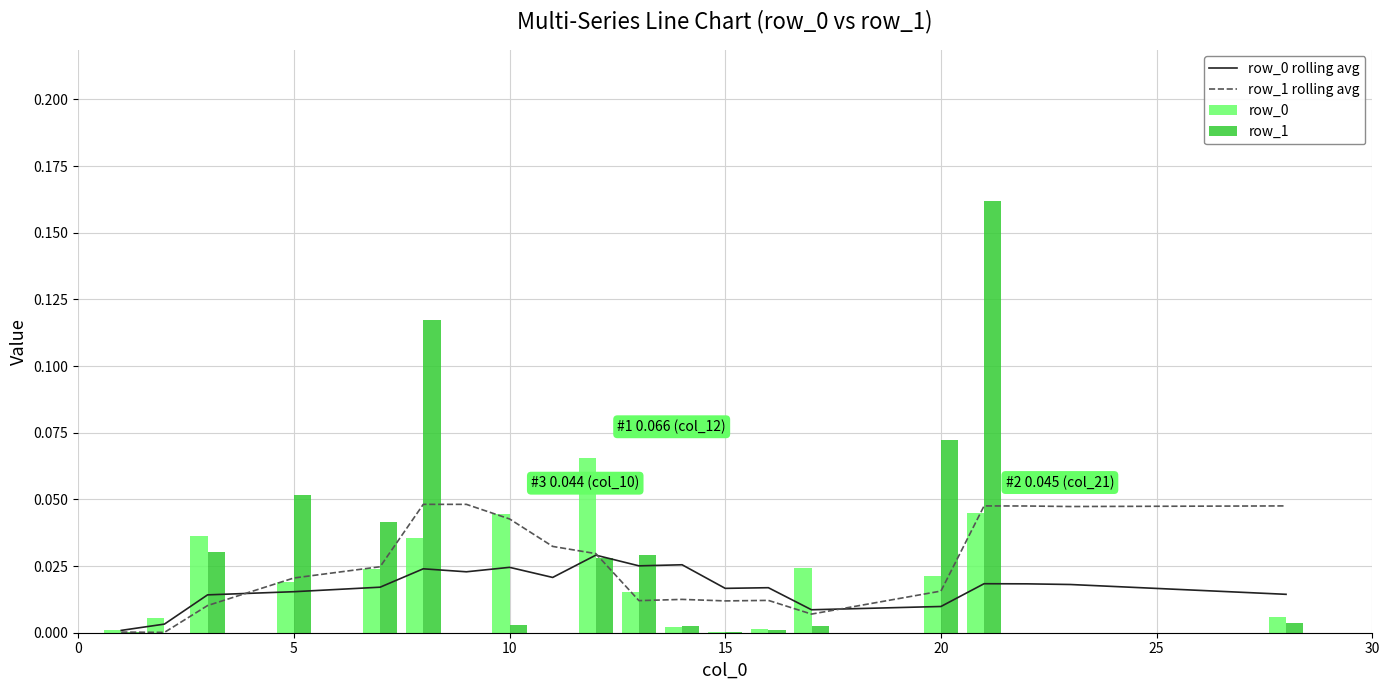

Is it true that row_1 equals 0.0 at 20?

False